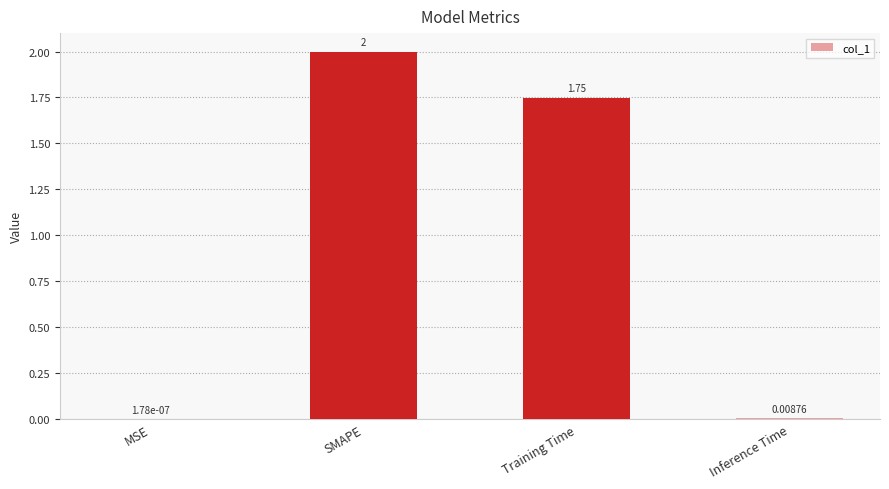

What is the sum of all values?

3.8